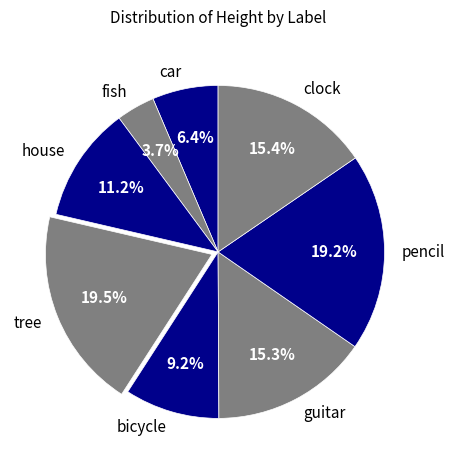

Count the number of slices in the pie.

8